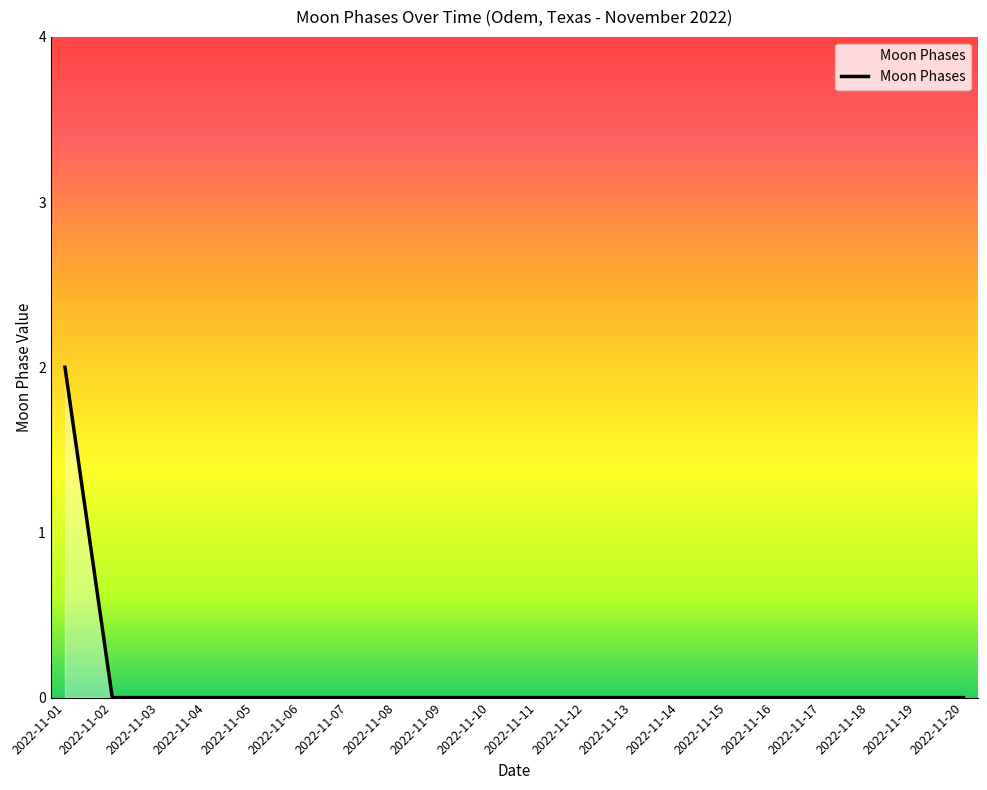

Reading right to left, list all the values displayed in this chart.

0	0	0	0	0	0	0	0	0	0	0	0	0	0	0	0	0	0	0	2